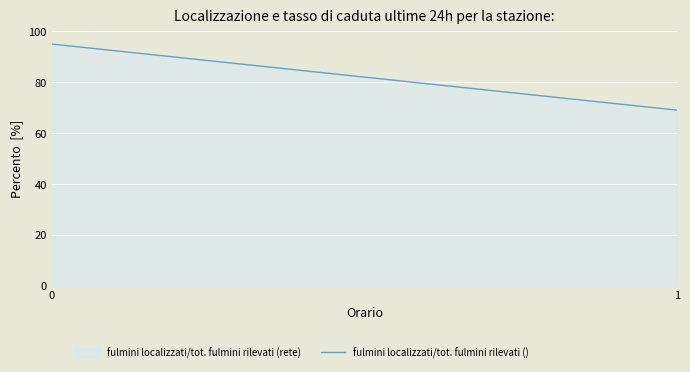

What is the smallest value displayed?

69